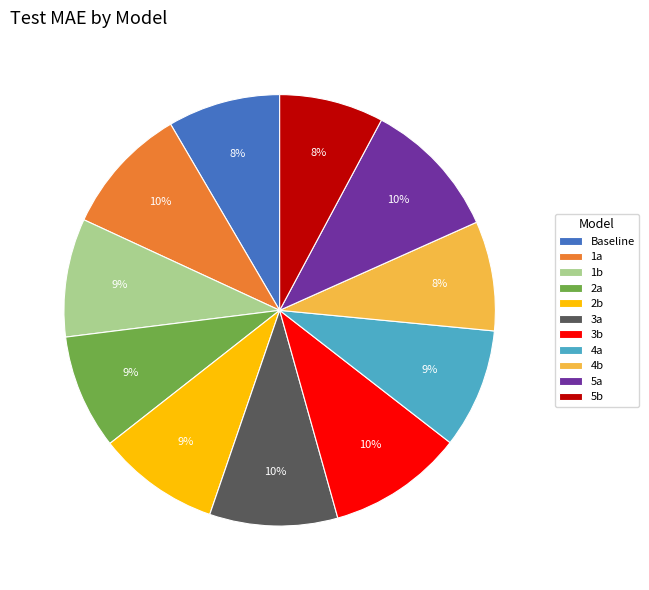

Combined, do Baseline and 1b account for over 50%?

No